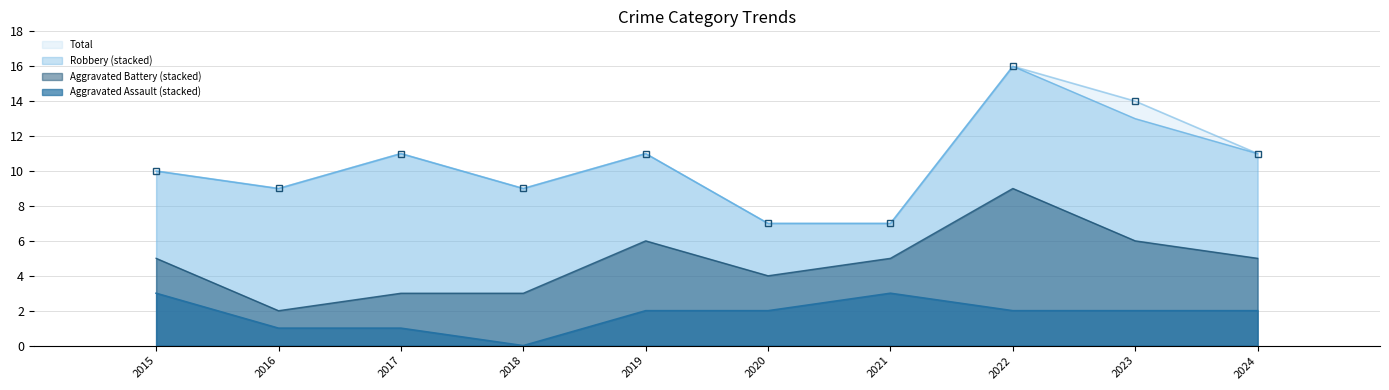

At which label is Total closest to 11?

2017